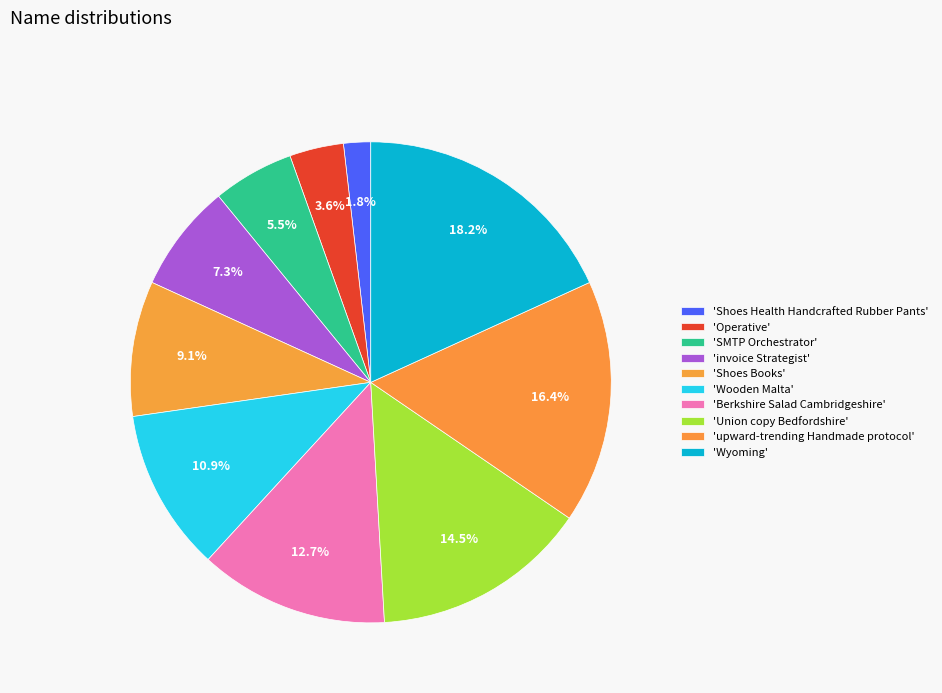

How many slices are in this pie chart?

10